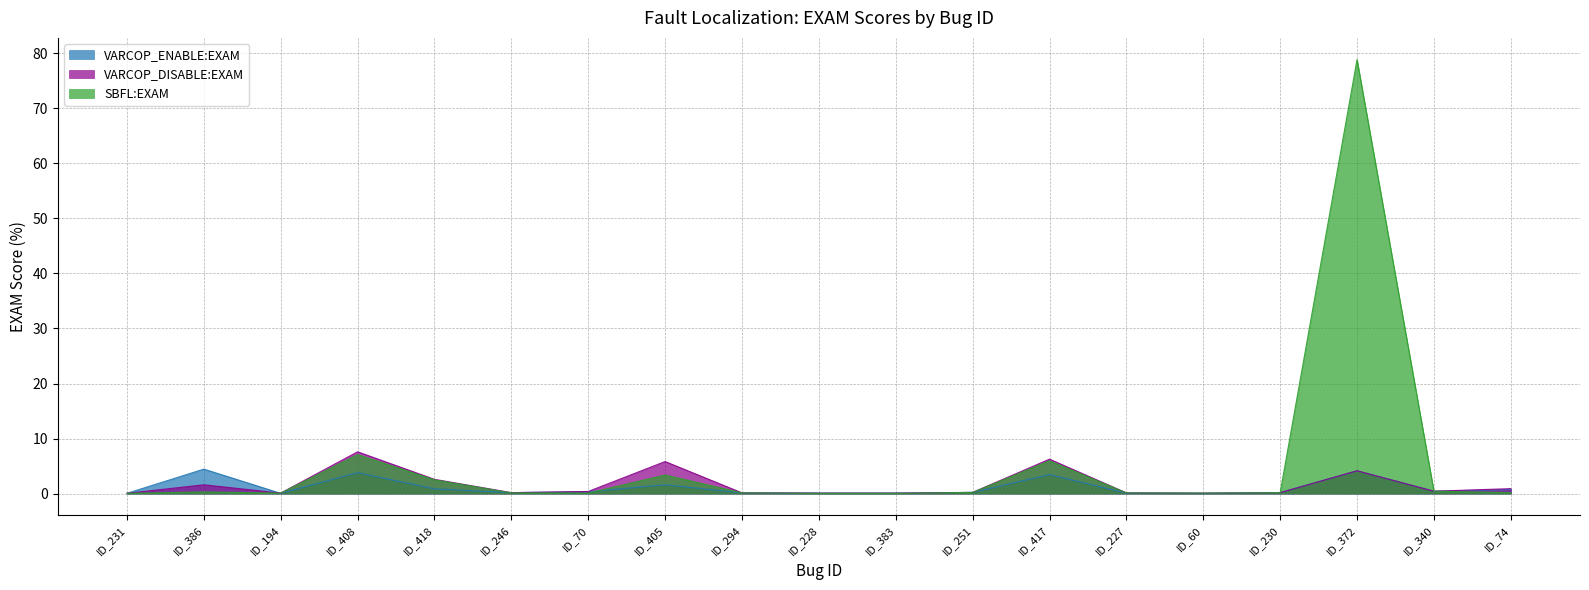

Which series ends up on top after the final intersection of SBFL:EXAM and VARCOP_ENABLE:EXAM?

SBFL:EXAM